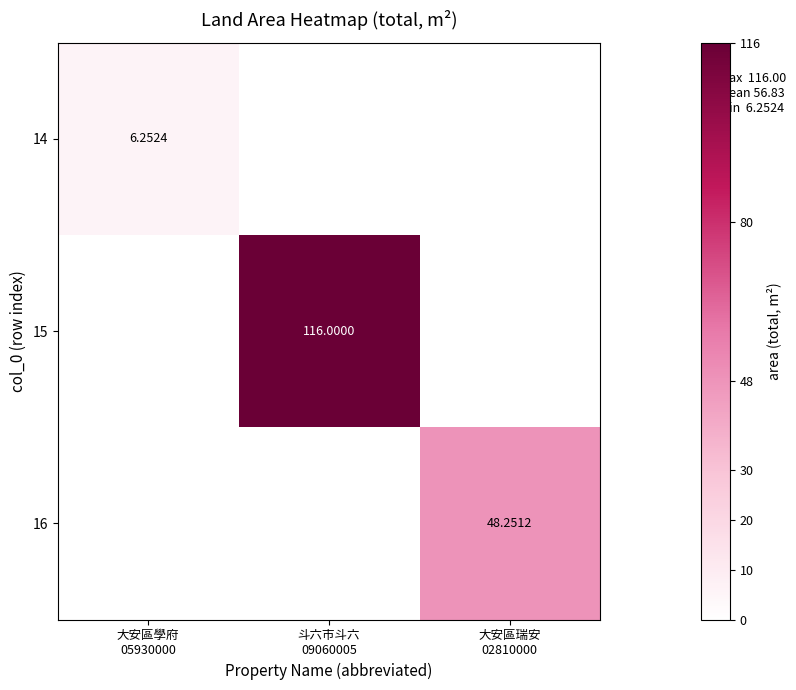

What is the average value of the 15 series?

38.7